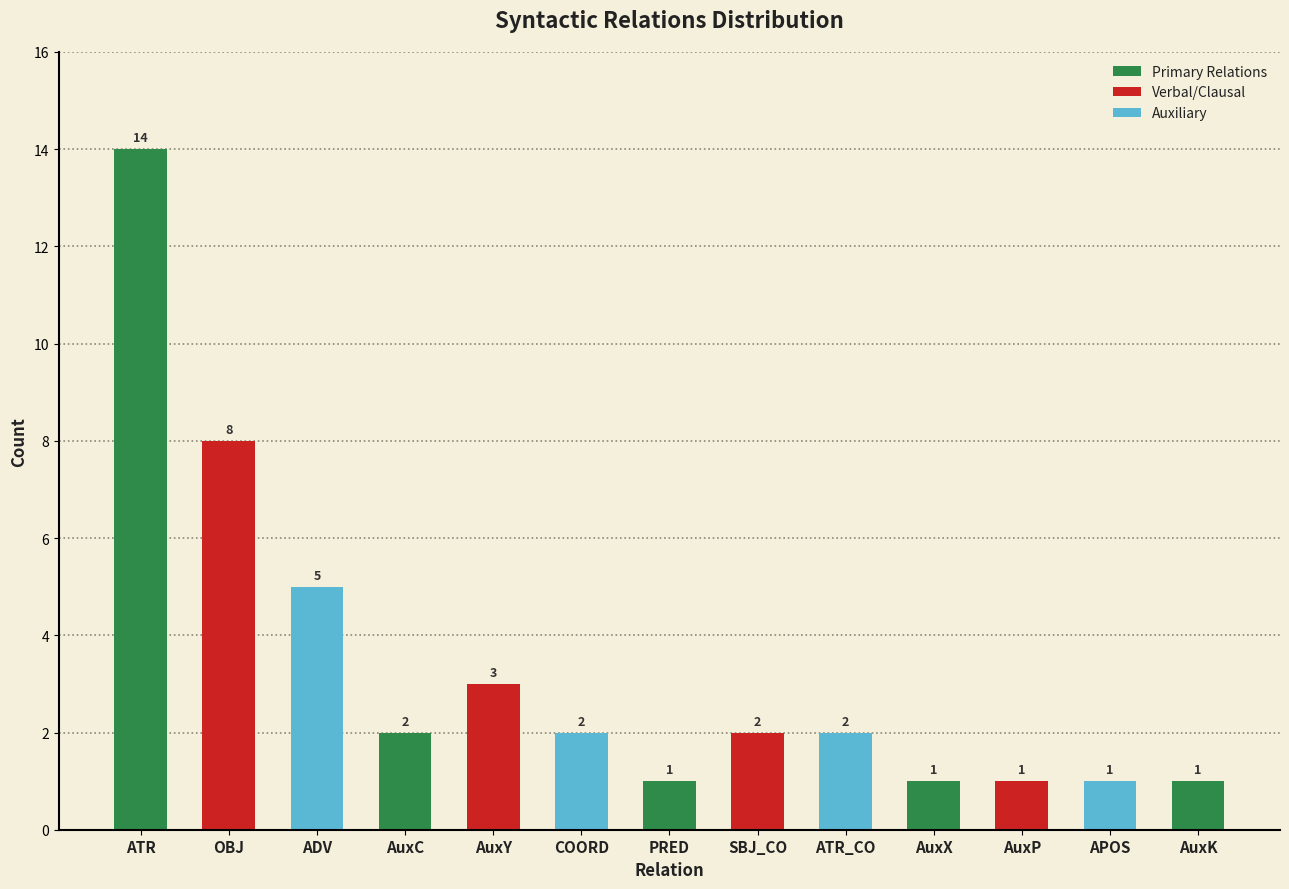

Does the chart contain any negative values?

No